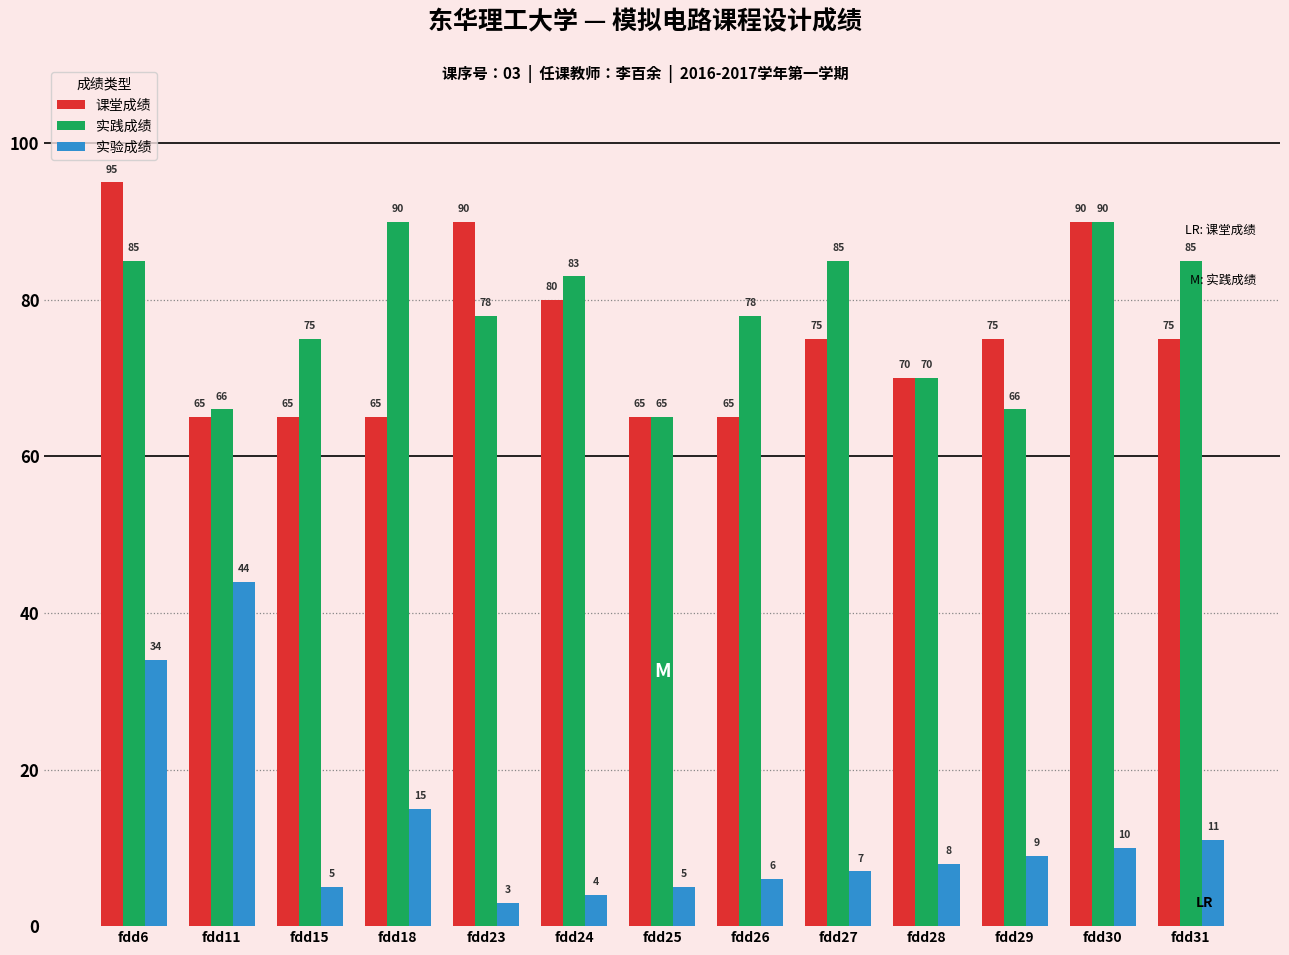

What is the difference between the highest and lowest values at fdd24?

79